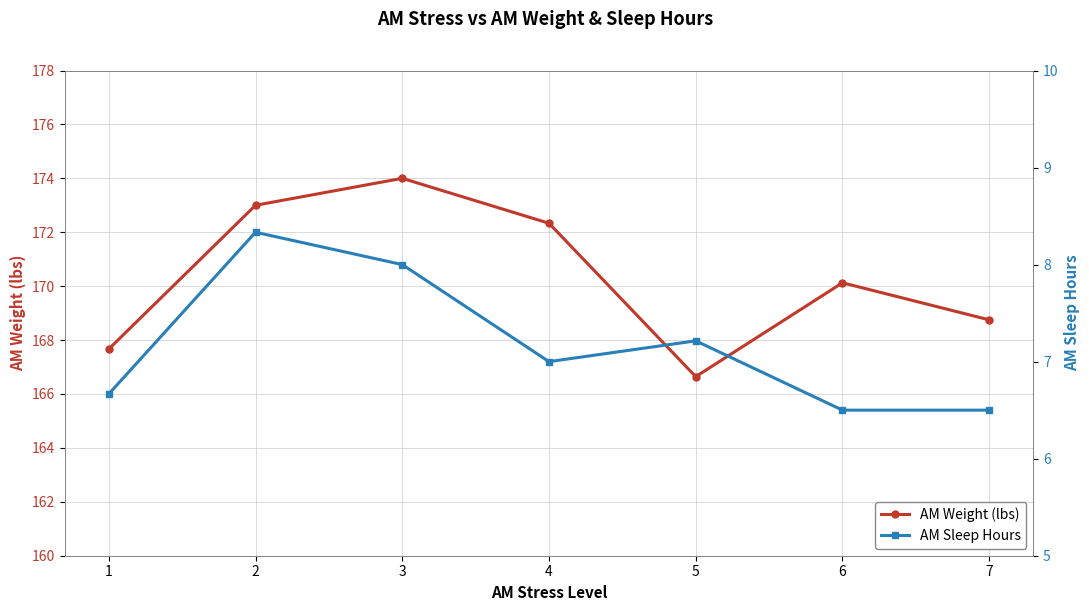

Rank the categories by AM Weight (lbs) value from lowest to highest.

5, 1, 7, 6, 4, 2, 3